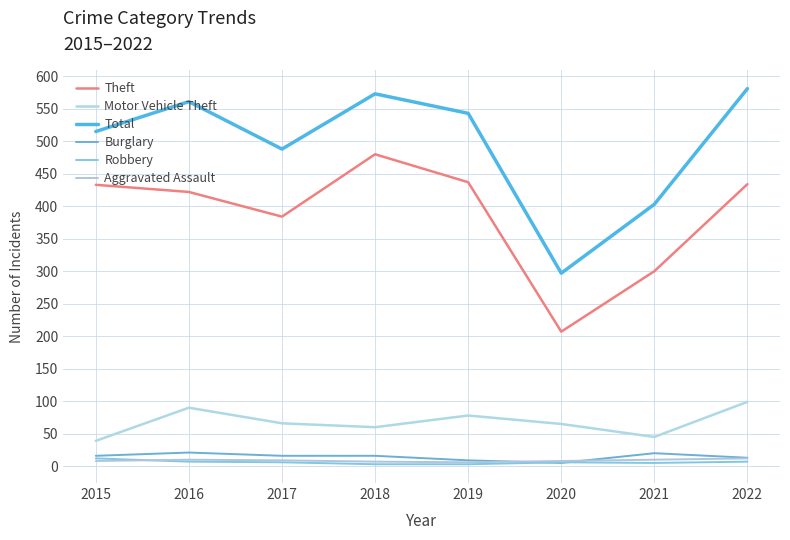

The Robbery series shows 7 at 2022. True or false?

True